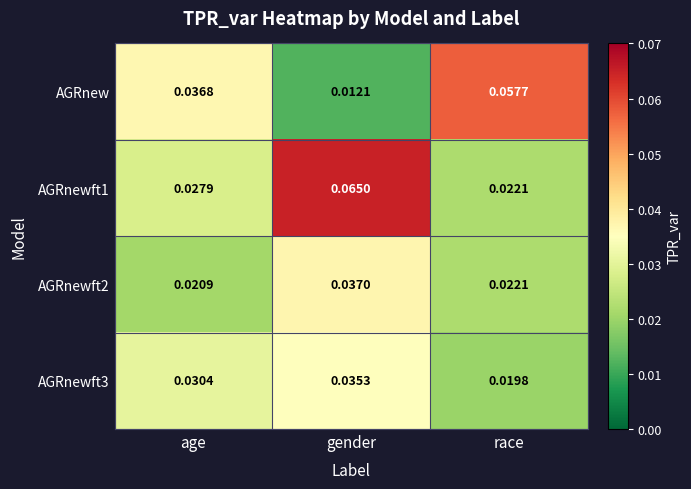

List the series in order of their peak value, lowest first.

AGRnewft3, AGRnewft2, AGRnew, AGRnewft1